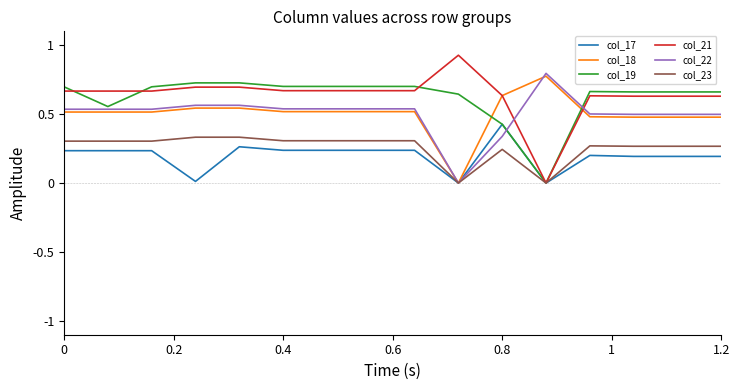

Rank the series by their maximum value, from lowest to highest.

col_23, col_17, col_19, col_18, col_22, col_21